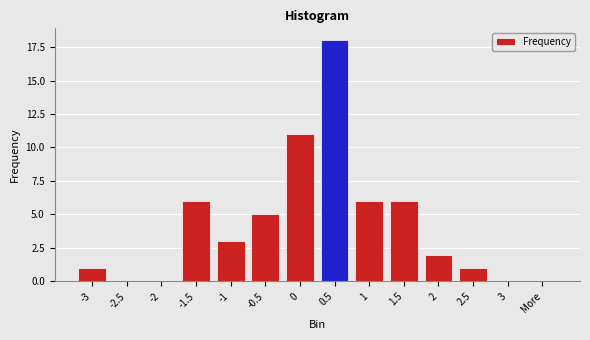

Reading left to right, extract all data points from this chart.

1	0	0	6	3	5	11	18	6	6	2	1	0	0